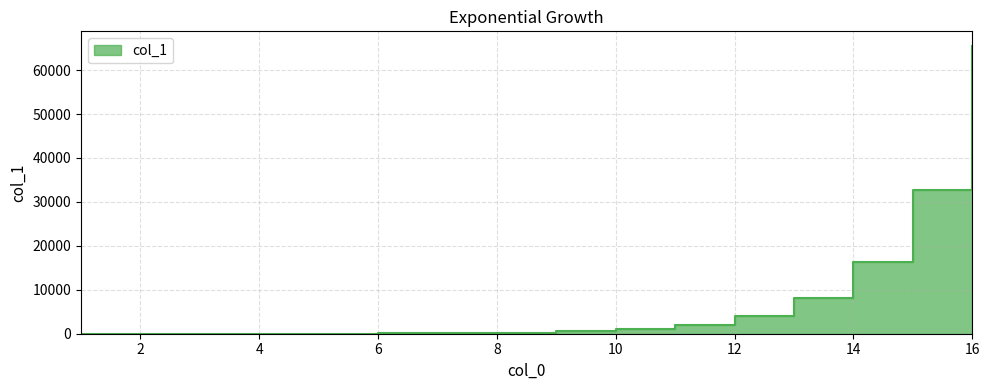

Reading right to left, transcribe all the data shown in this chart.

16=65536	15=32768	14=16384	13=8192	12=4096	11=2048	10=1024	9=512	8=256	7=128	6=64	5=32	4=16	3=8	2=4	1=2